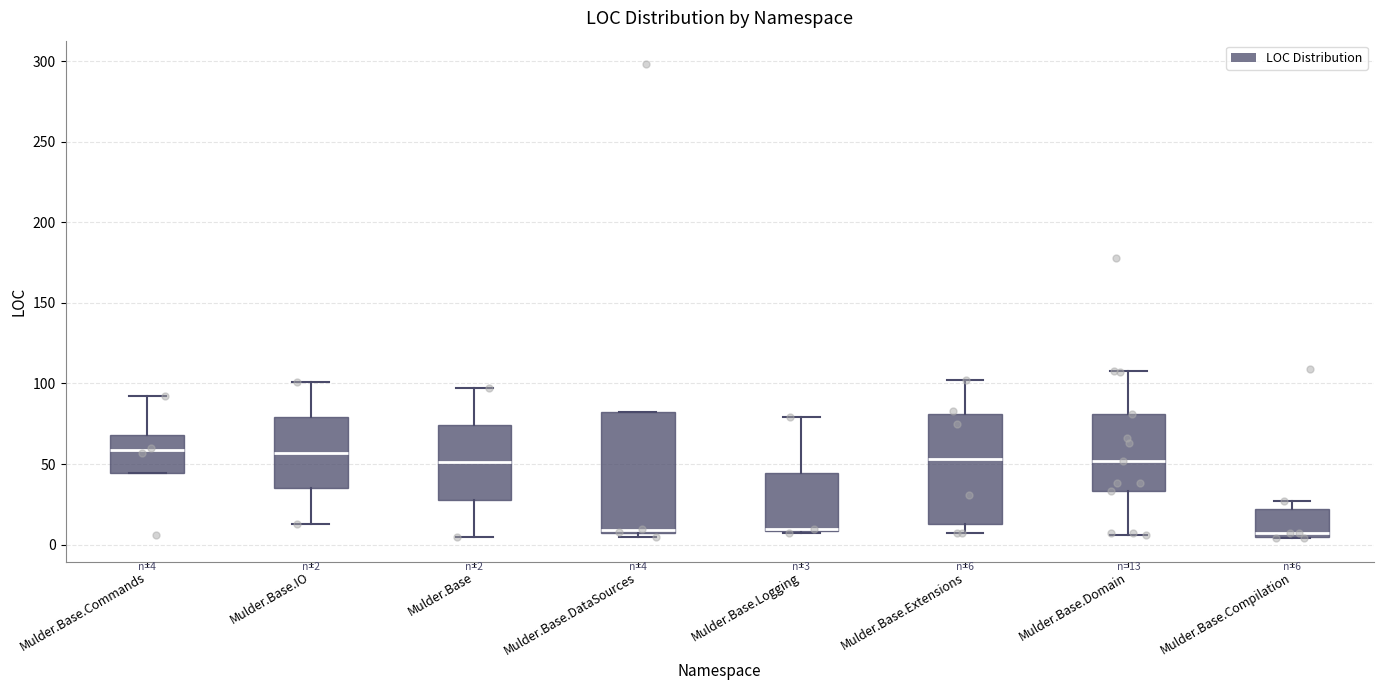

Which box is the tallest, from its lower edge to its upper edge?

Mulder.Base.DataSources